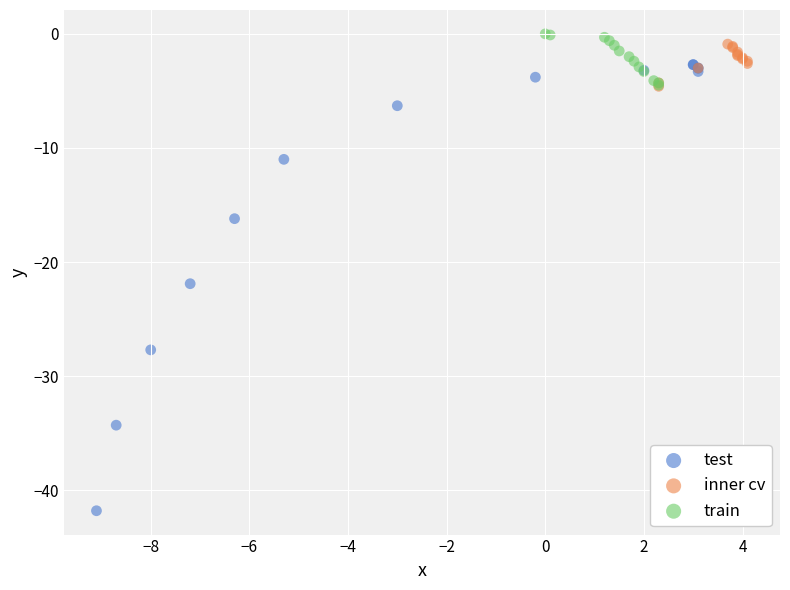

Which series has the widest spread of Y values?

test